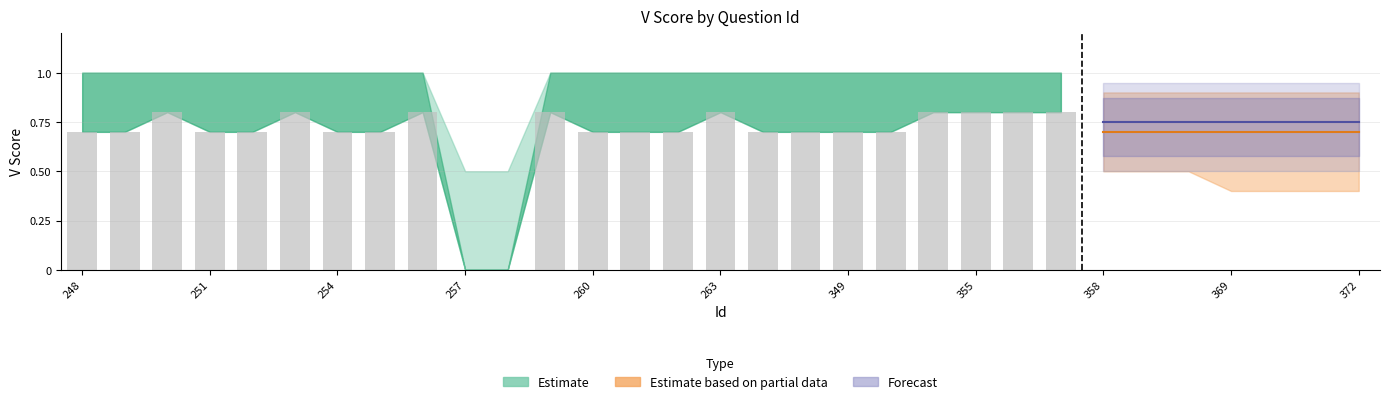

What is the greatest value displayed?

0.8